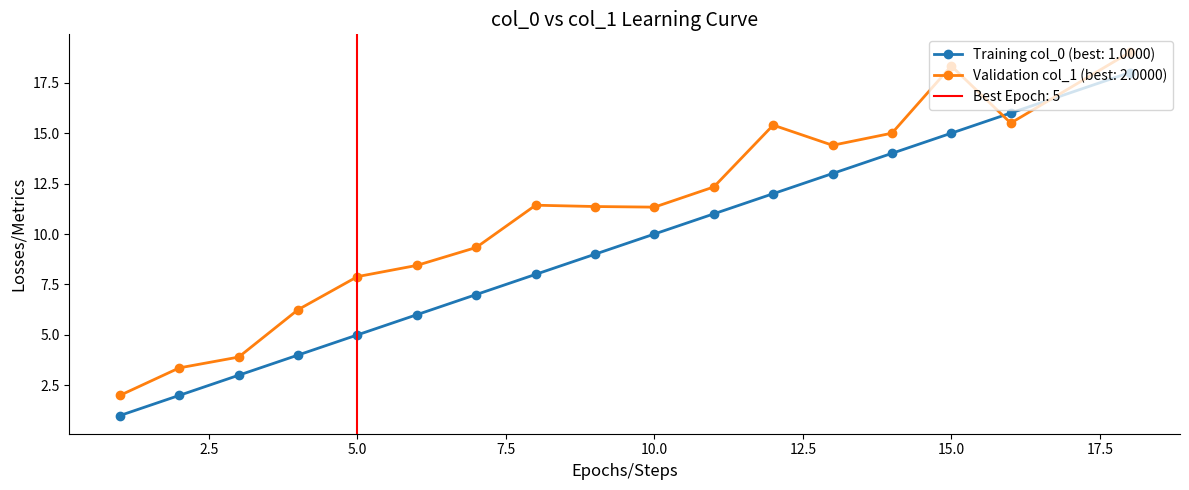

At 11, list the series in order from smallest to largest.

col_0_means, col_1_means